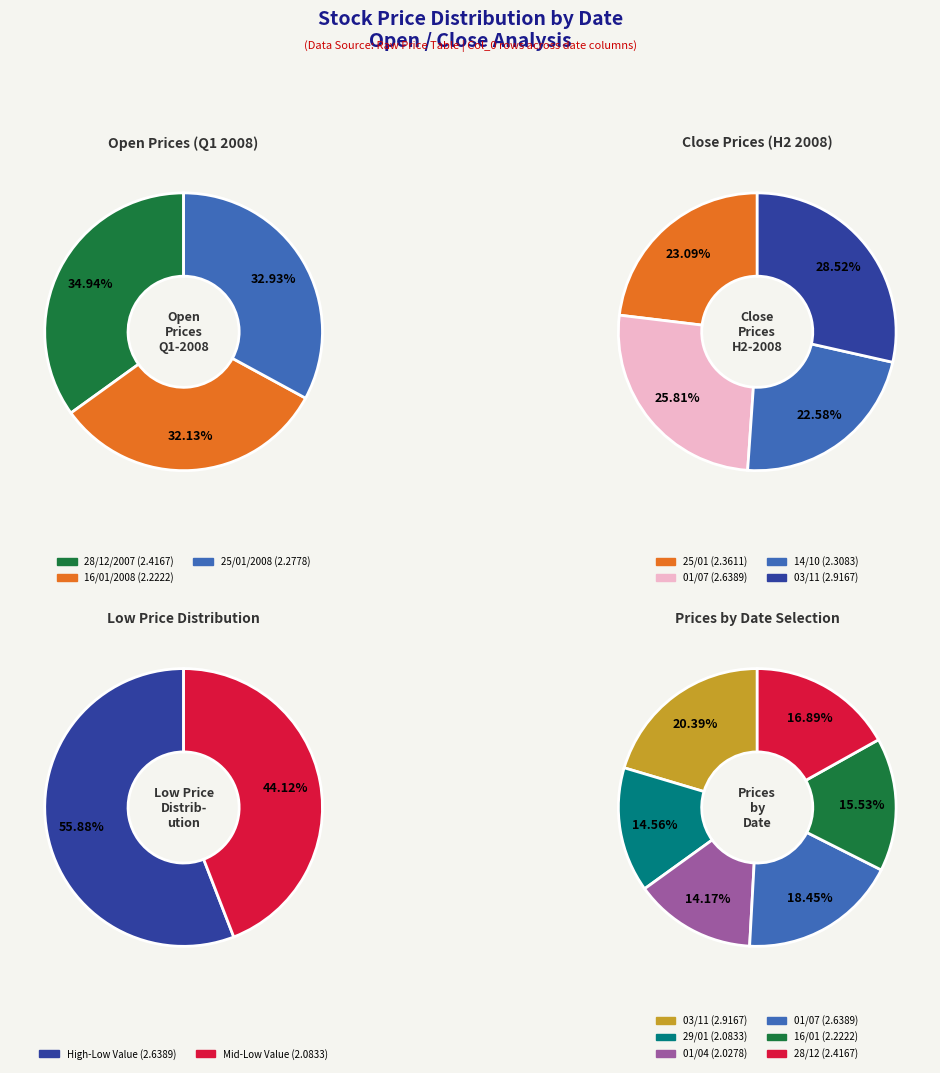

Is it true that 14/01/2008 is 17% of the pie?

False